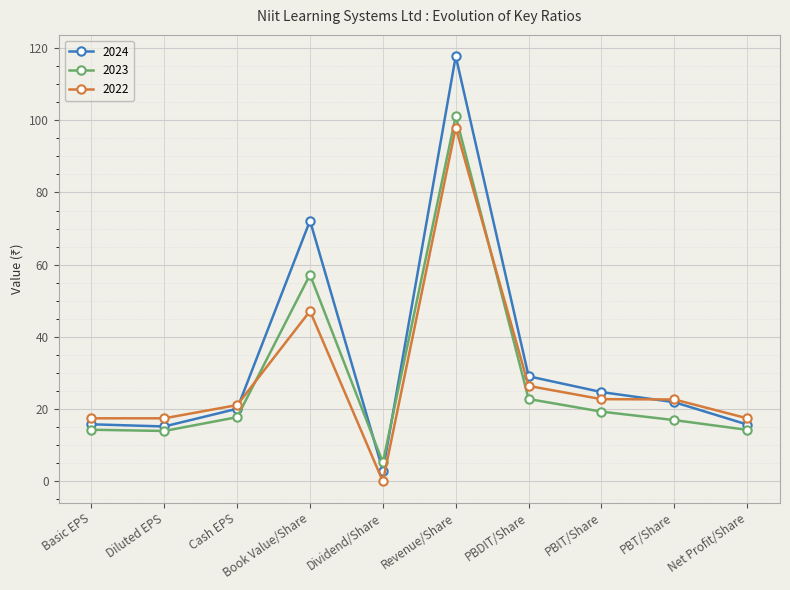

What is the difference between the 2022 values at Dividend/Share and PBT/Share?

22.7